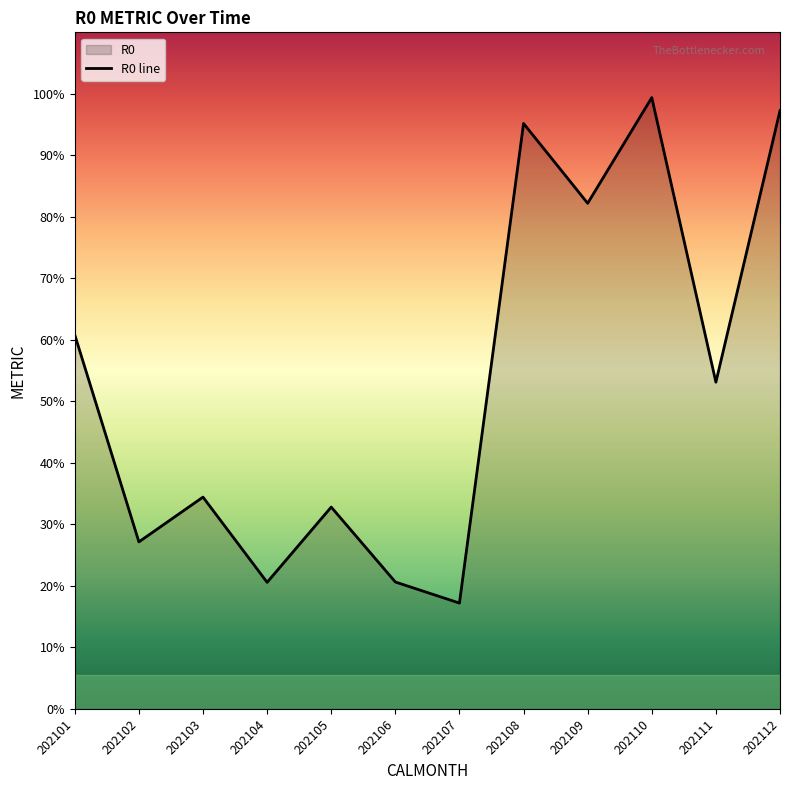

At which category does the data reach its first local peak?

202103